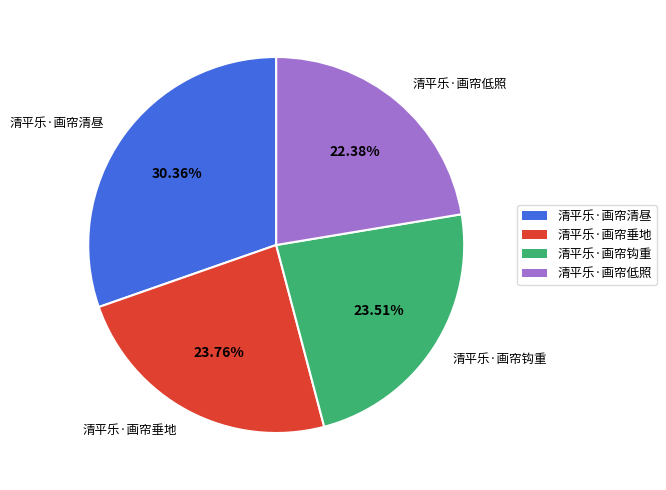

To the nearest percent, what is the combined percentage of 清平乐·画帘垂地 and 清平乐·画帘清昼?

54%